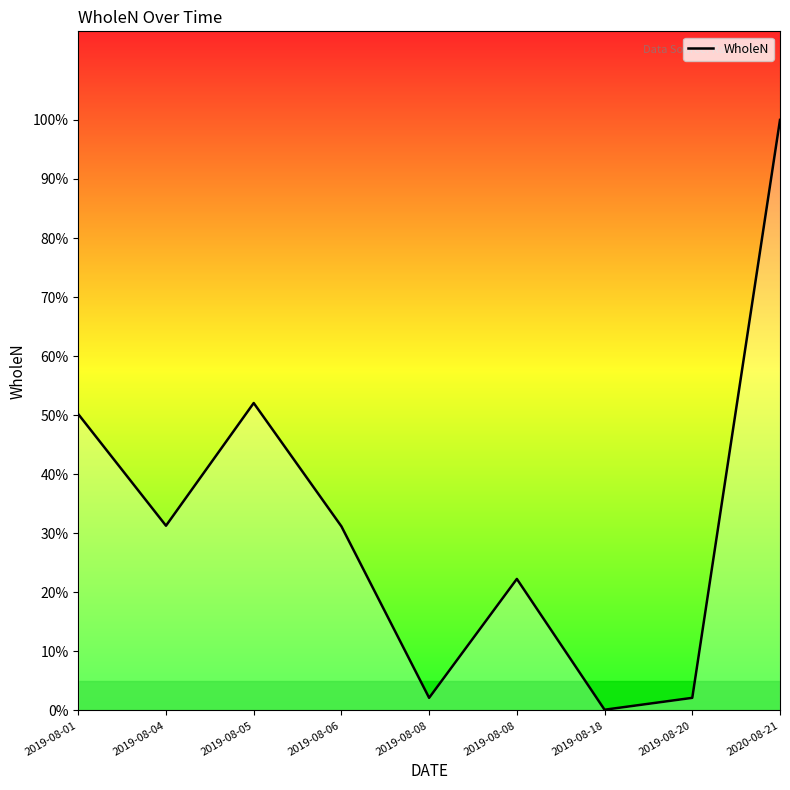

At which category does the chart reach its minimum across all series?

2019-08-18